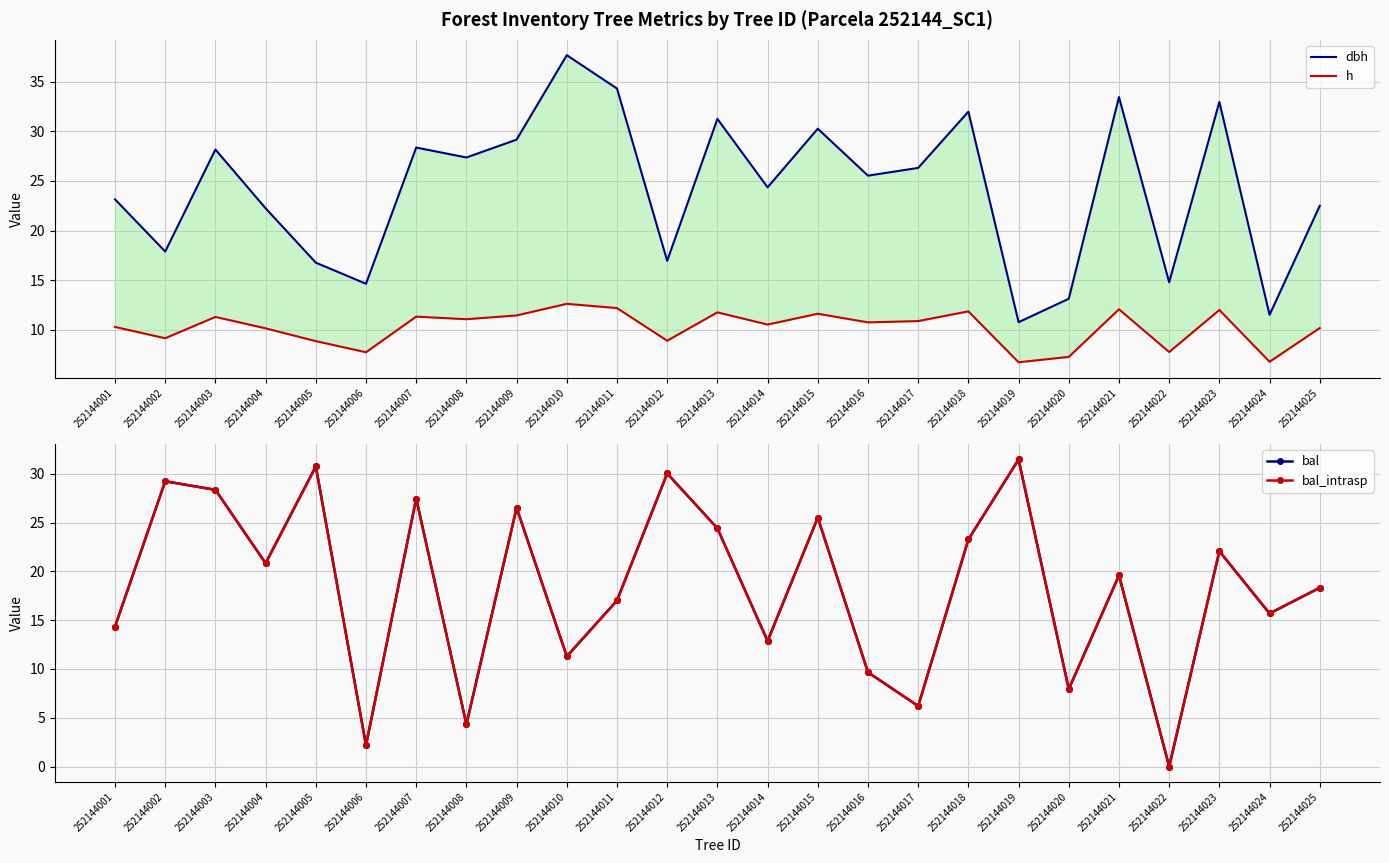

What is the difference between the h values at 252144003 and 252144005?

2.4